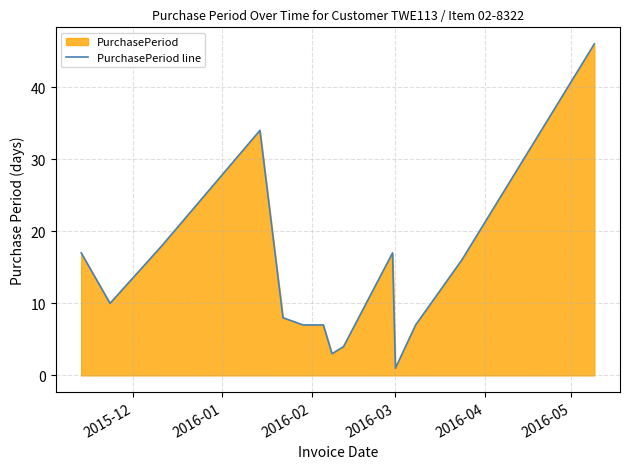

What is the greatest value displayed?

46